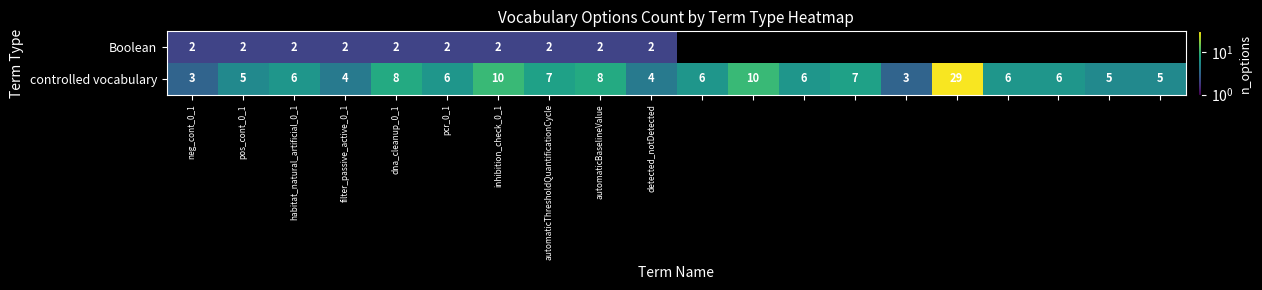

The controlled vocabulary series shows 2 at neg_cont_0_1. True or false?

False